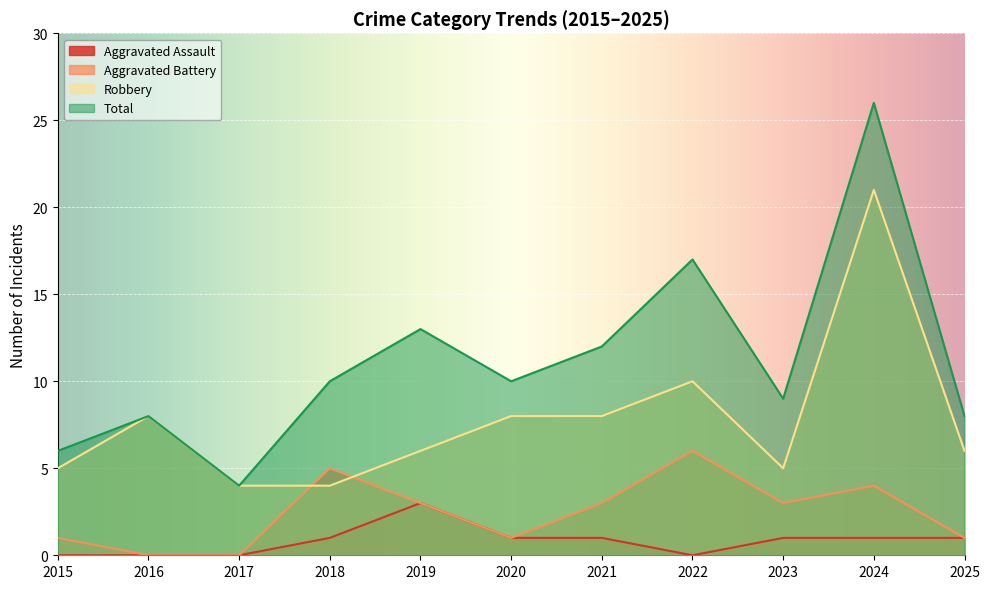

How many data points does each series have?

11